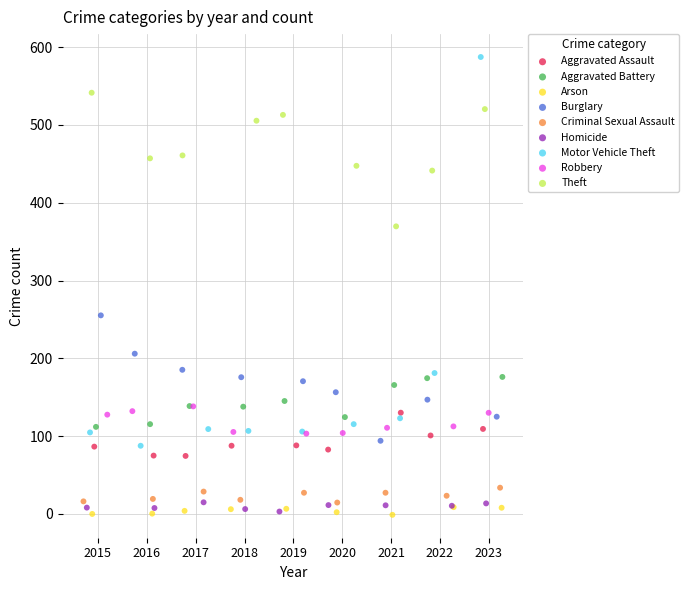

What are all the series names shown in the legend?

Aggravated Assault, Aggravated Battery, Arson, Burglary, Criminal Sexual Assault, Homicide, Motor Vehicle Theft, Robbery, Theft